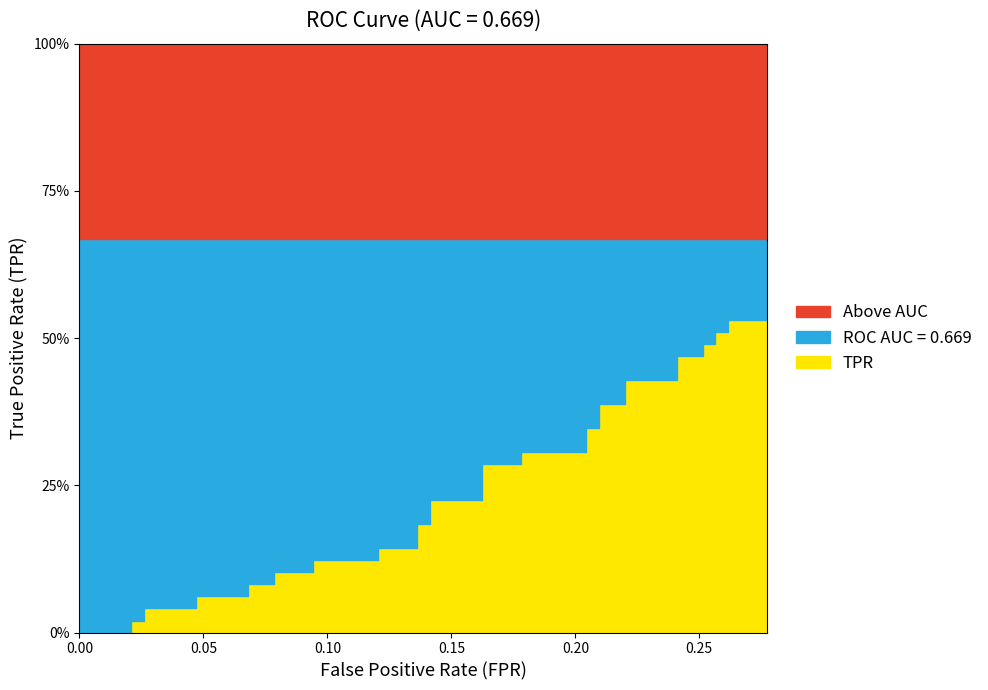

What is the maximum value for roc_auc?

0.7